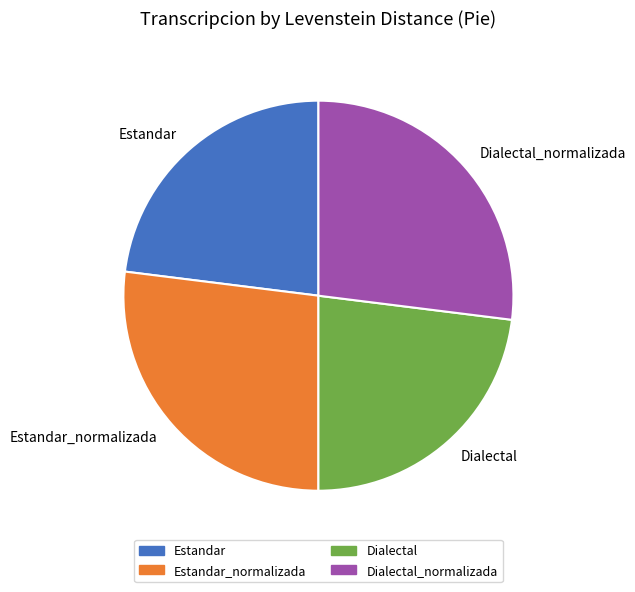

Between Estandar and Estandar_normalizada, which is larger?

Estandar_normalizada